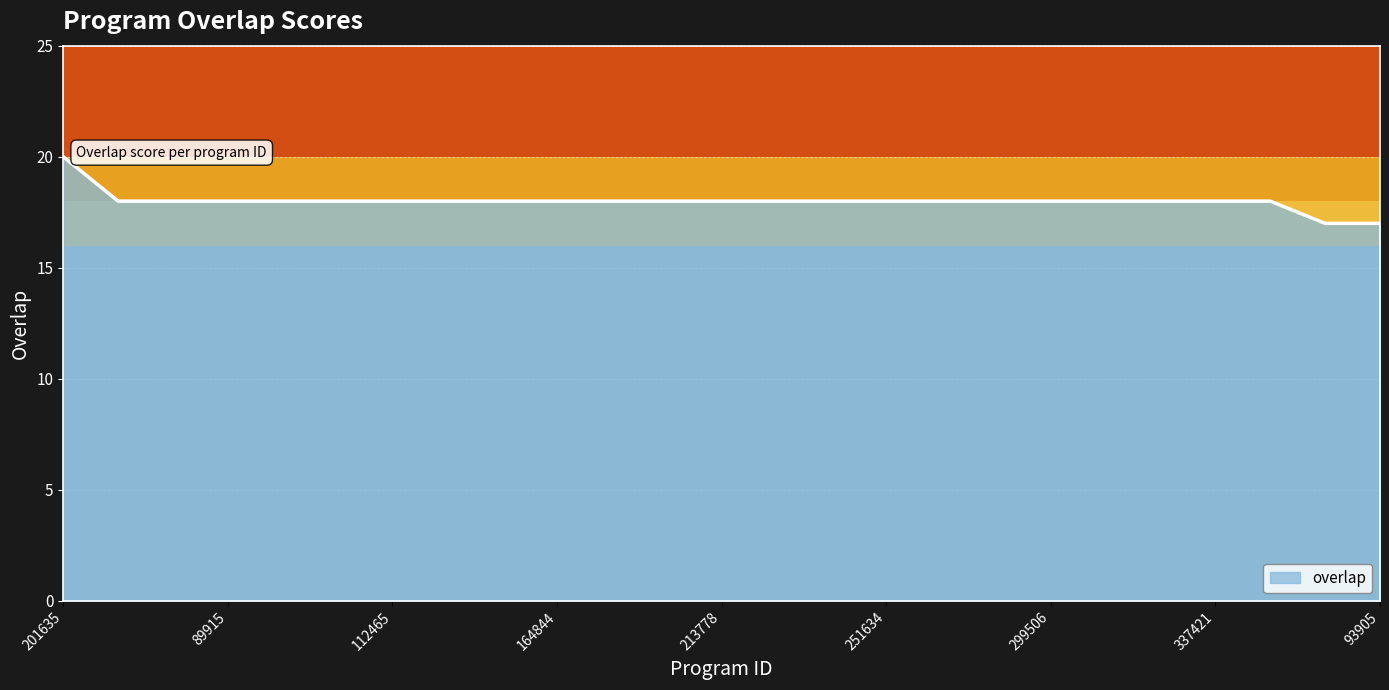

How many lines are shown in the chart?

1